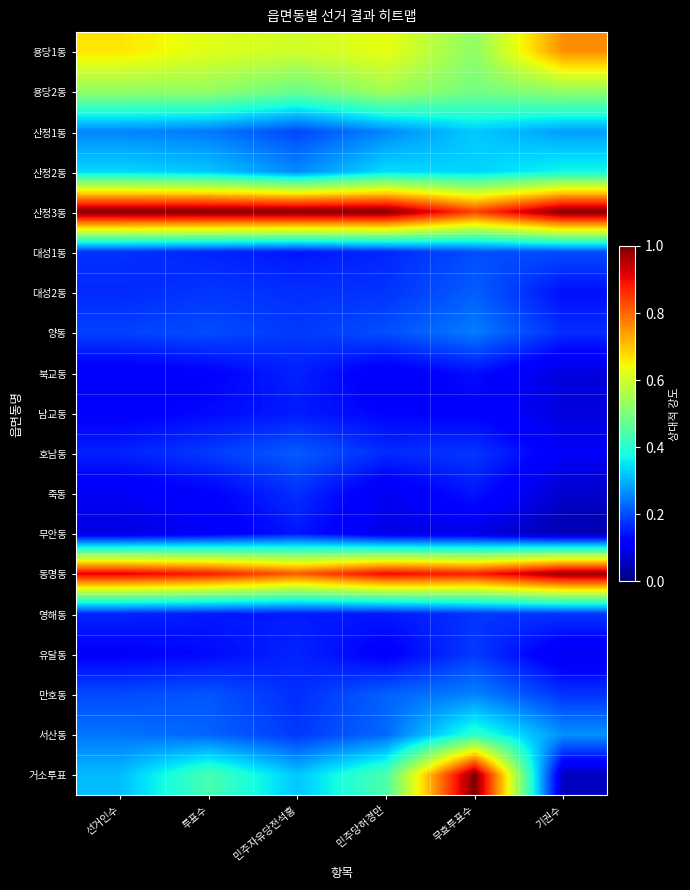

At which category is the sum across all series the highest?

무효투표수